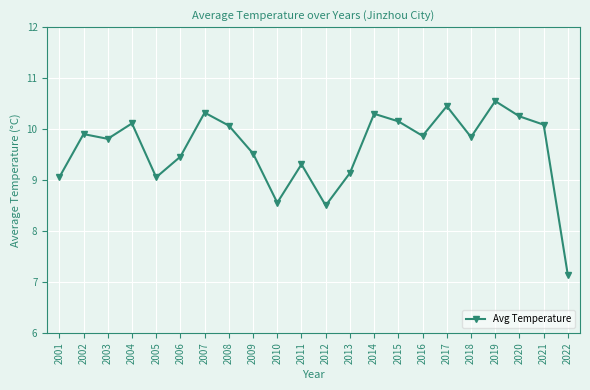

How many lines are shown in the chart?

1